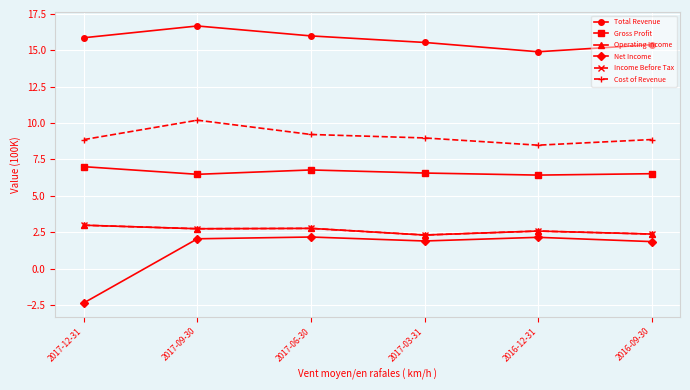

What is the difference between the Operating Income values at 2016-12-31 and 2017-09-30?

0.2